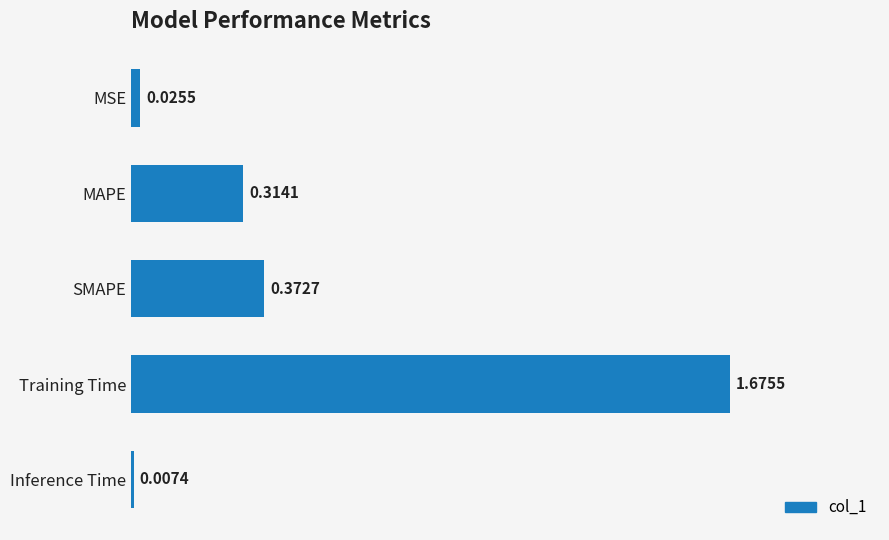

What is the sum of all values?

2.4